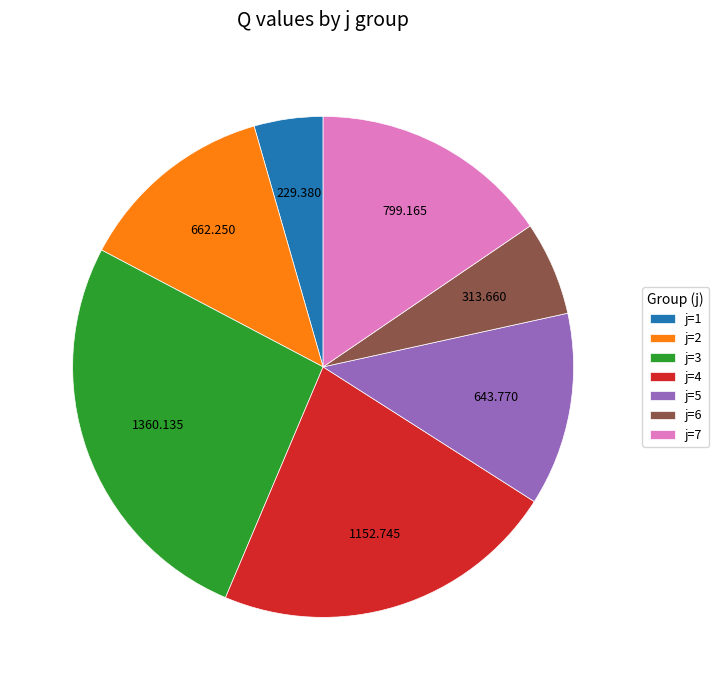

Which slice is the smallest?

j=1